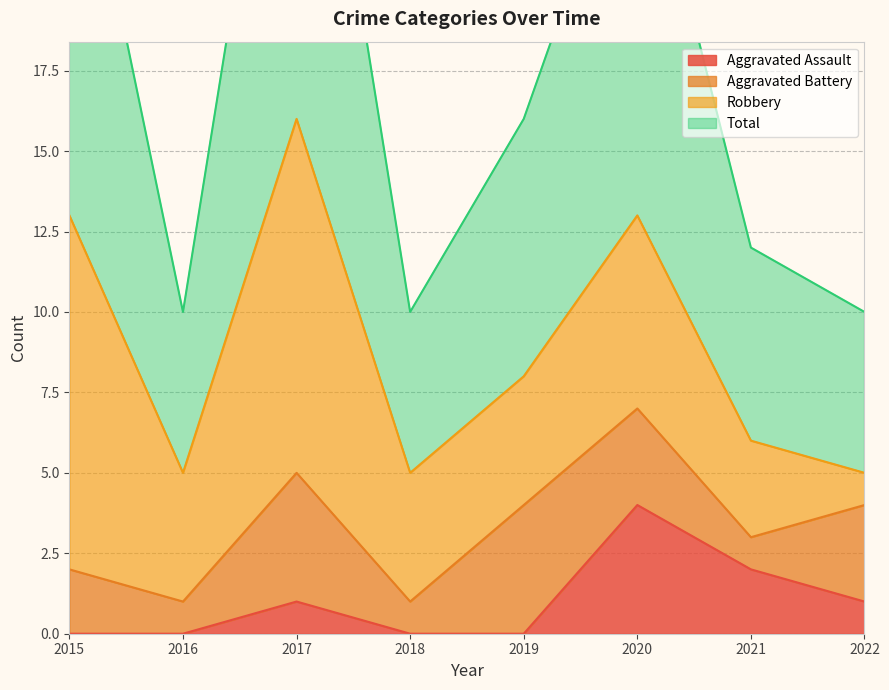

How many data points in Total are above 16?

3